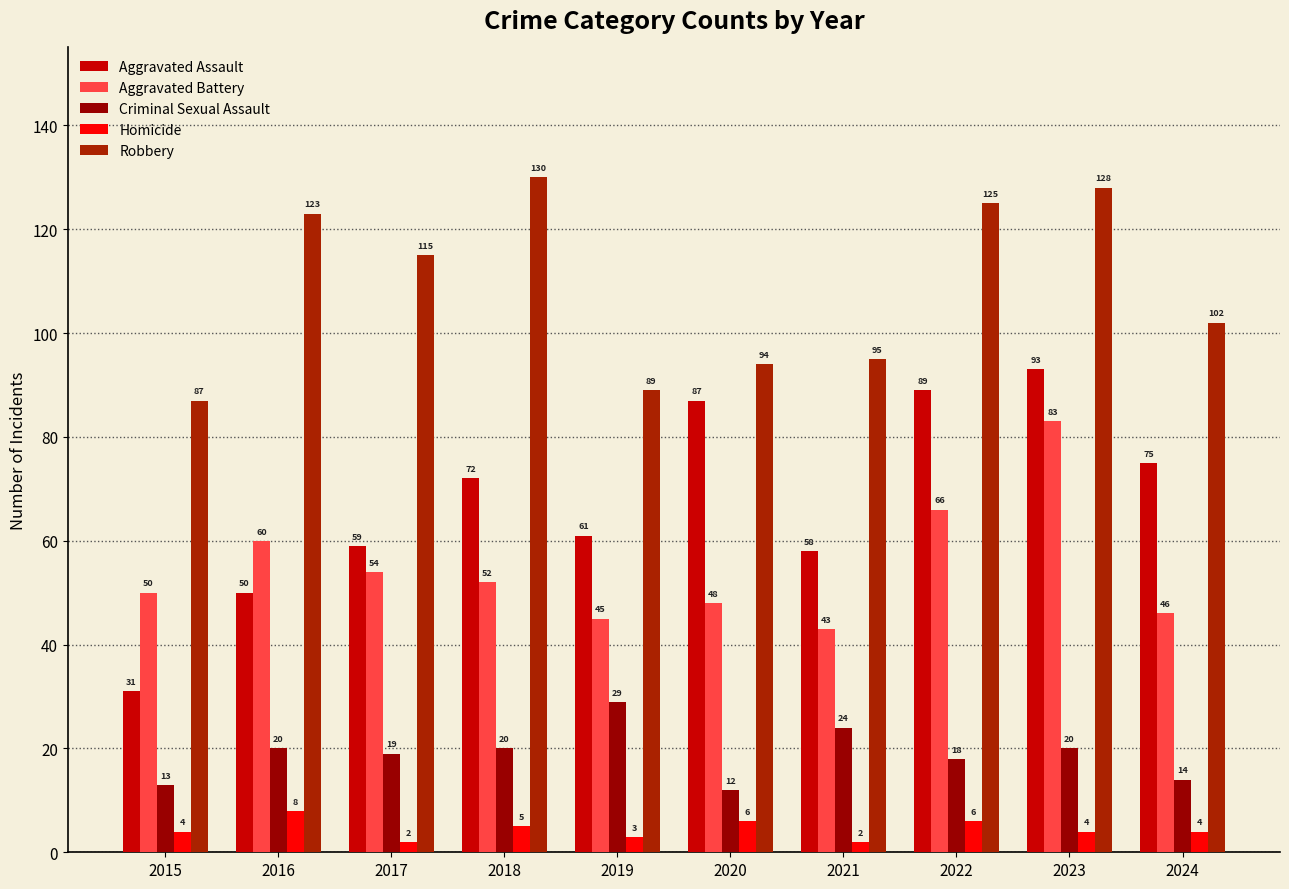

What is the total value across all series at 2020?

247